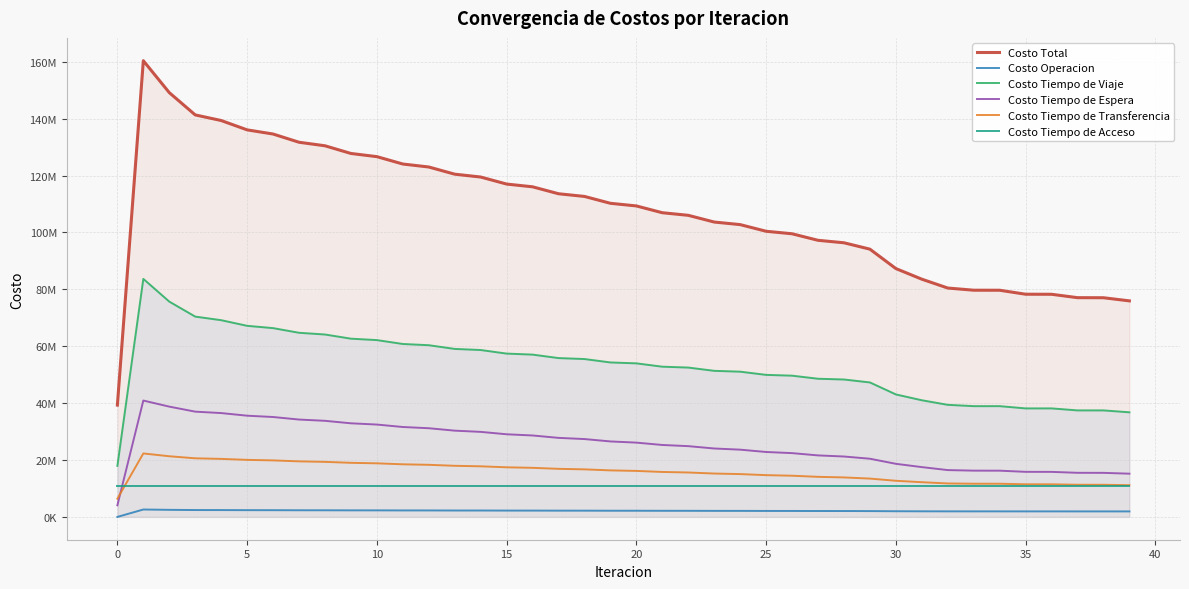

What are all the series names shown in the legend?

Costo Total, Costo Operacion, Costo Tiempo de Viaje, Costo Tiempo de Espera, Costo Tiempo de Transferencia, Costo Tiempo de Acceso